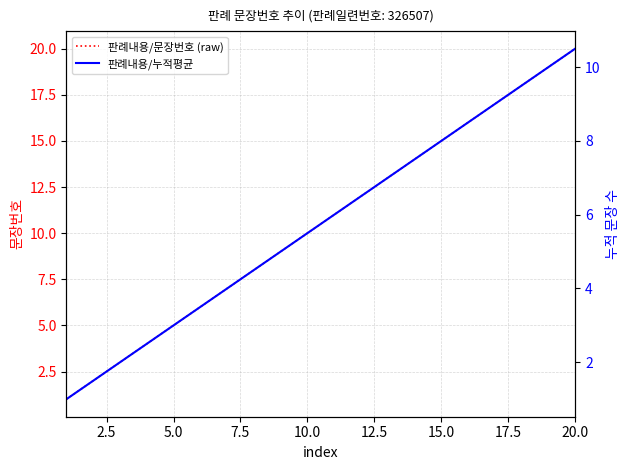

How many data points in 판례내용/누적평균 are less than 6?

10